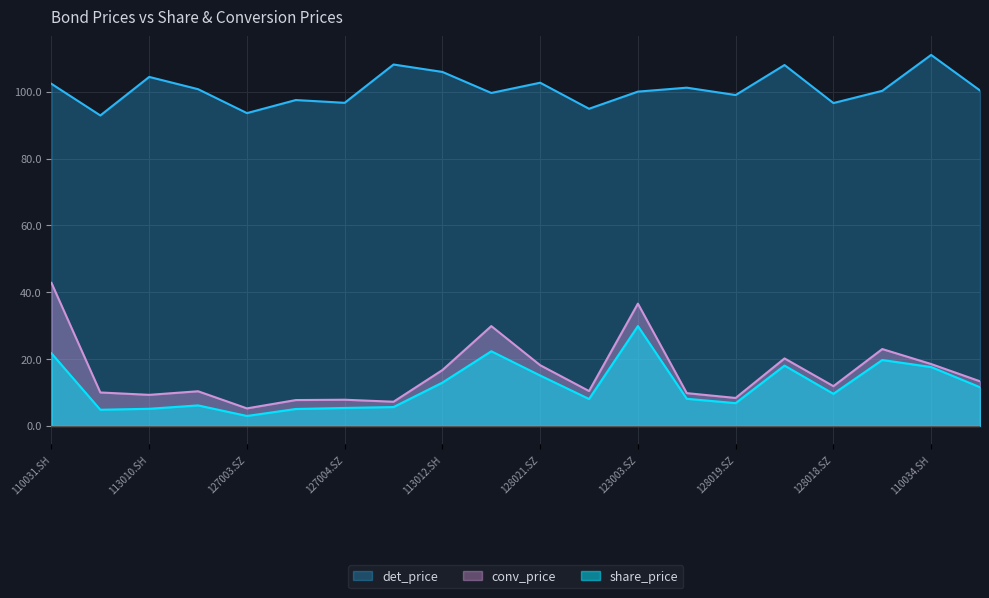

What is the spread (max minus min) of values at 123001.SZ?

93.1